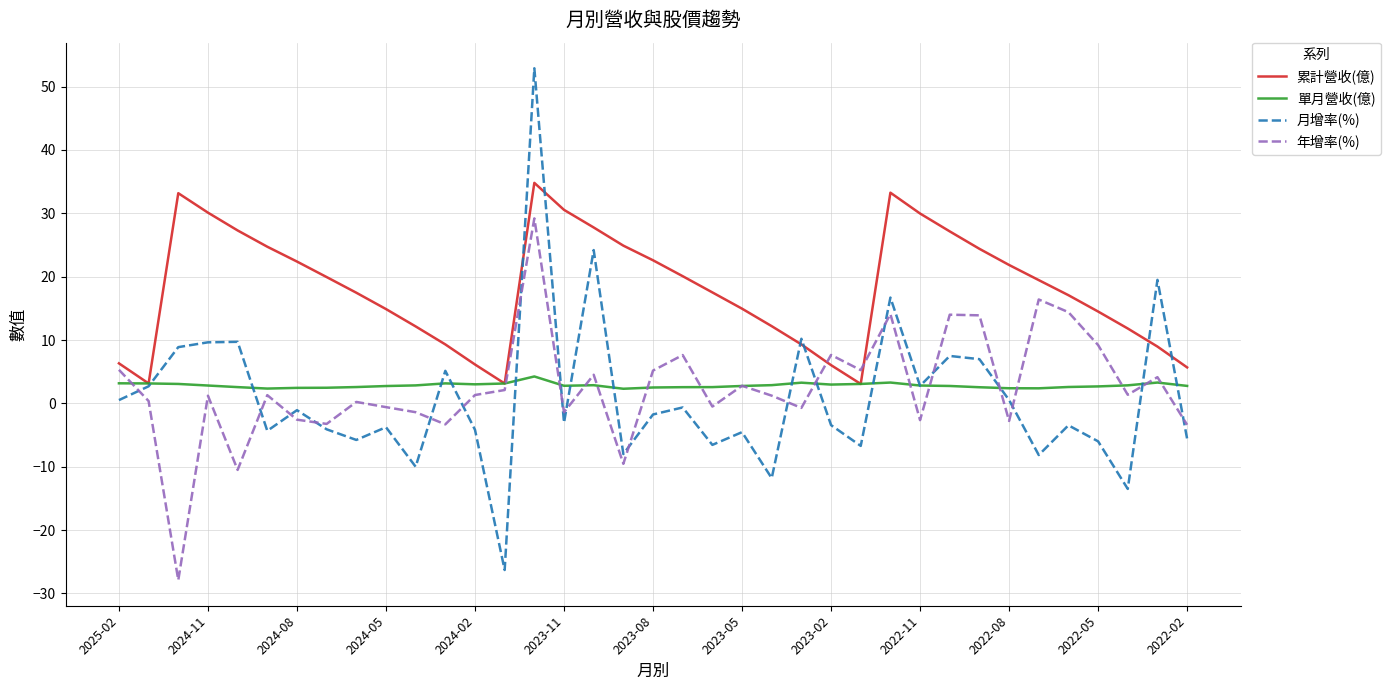

List the series in order of their peak value, highest first.

月增率(%), 累計營收(億), 年增率(%), 單月營收(億)